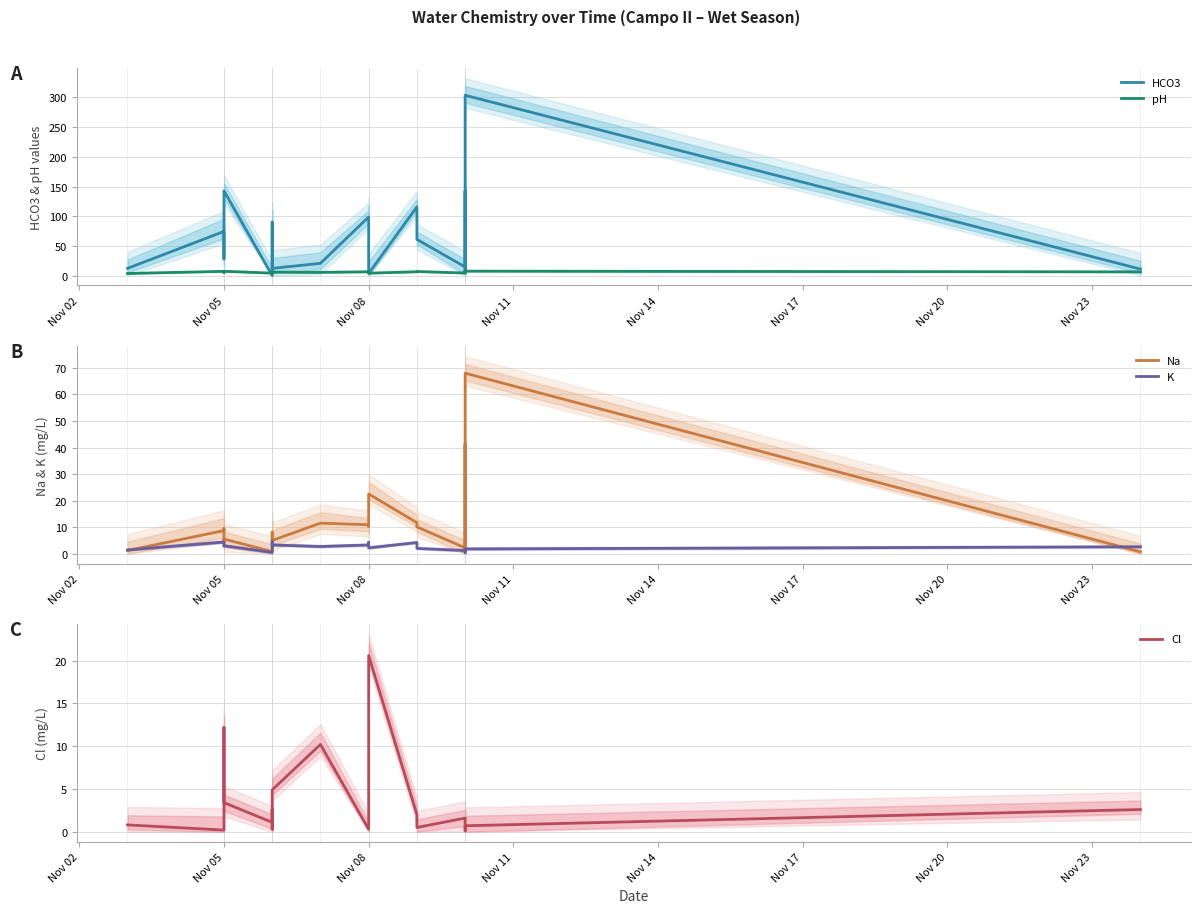

How many lines are shown in the chart?

5